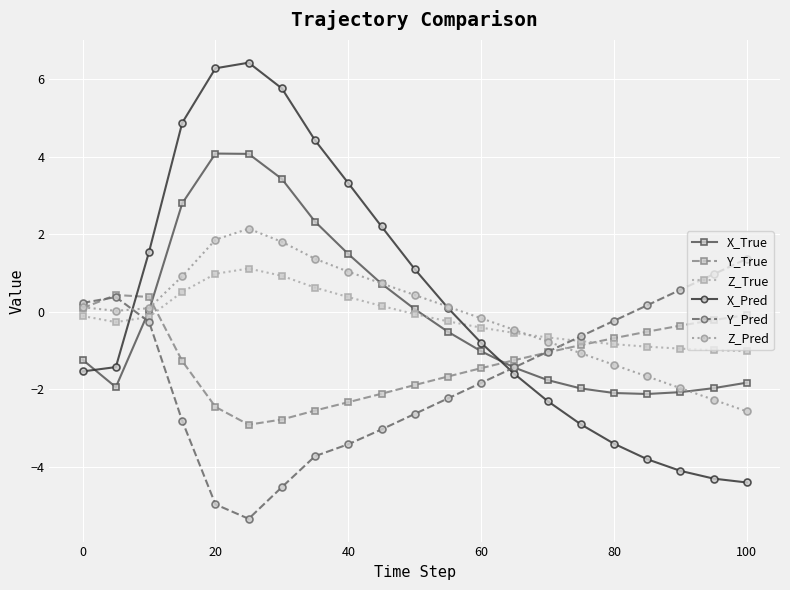

True or false: X_True and Y_Pred intersect in this chart.

True